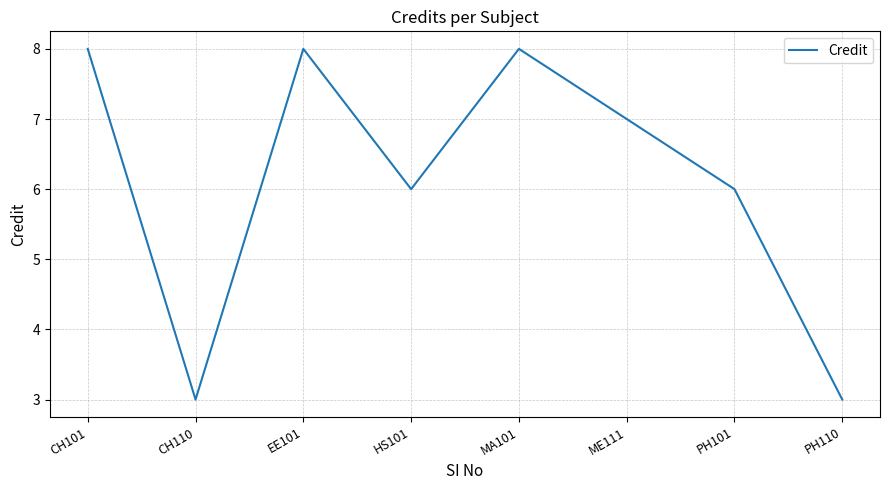

What is the sum of the values at CH101 and CH110?

11